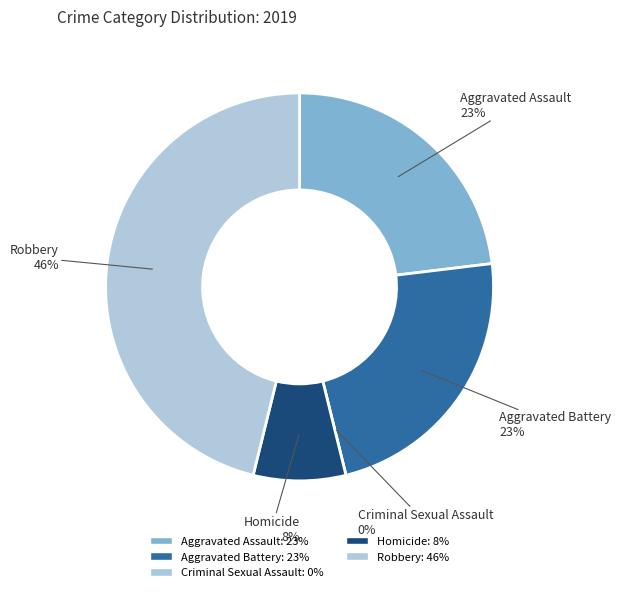

What is the largest slice in the pie chart?

Robbery